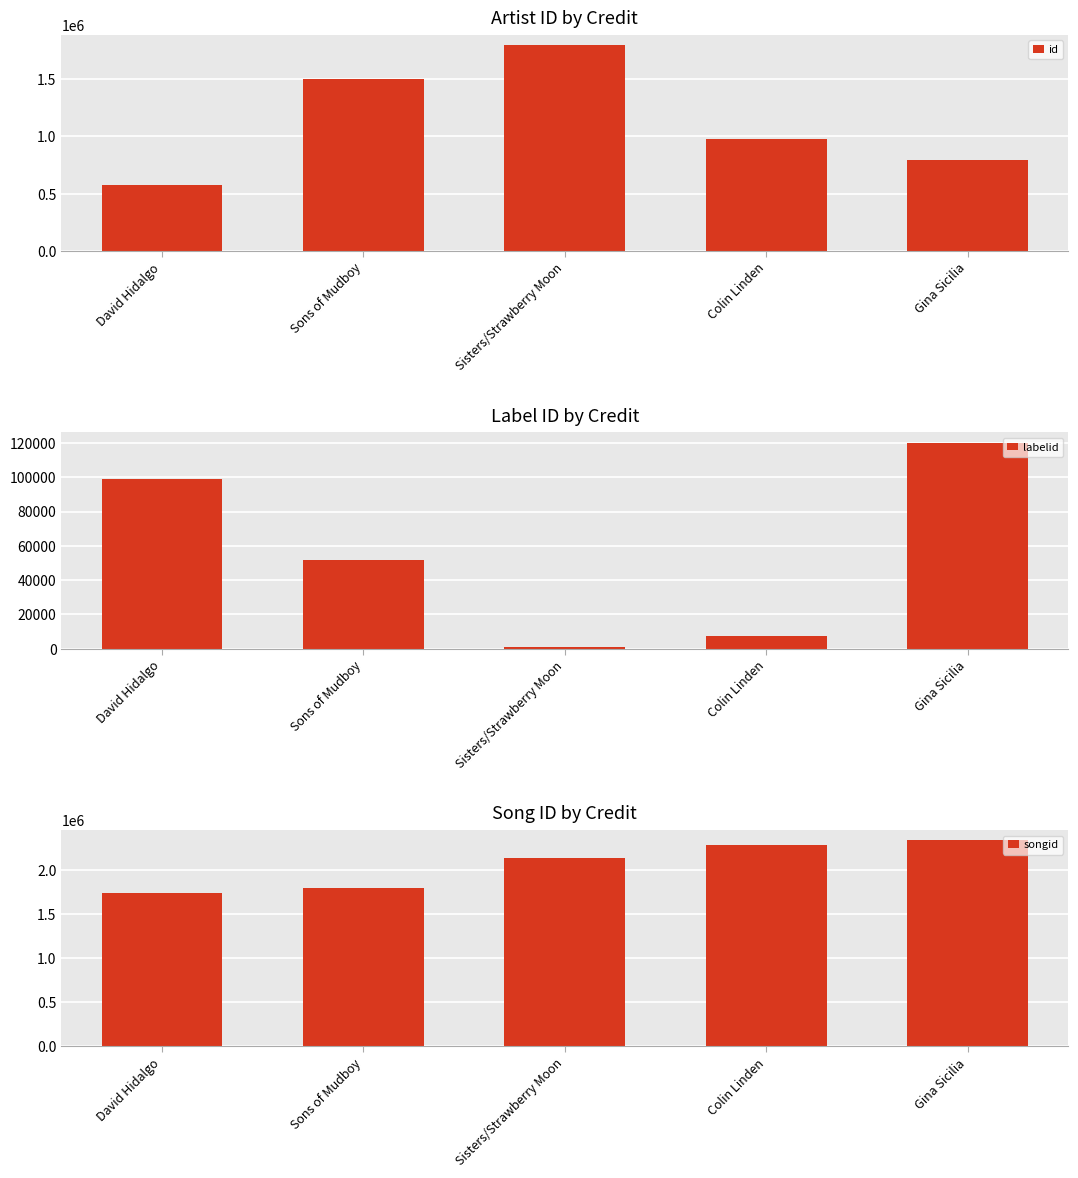

How many groups of bars are there?

5